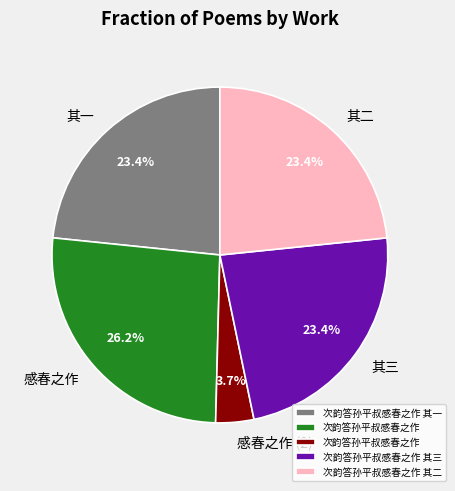

Is there a majority slice in this chart?

No